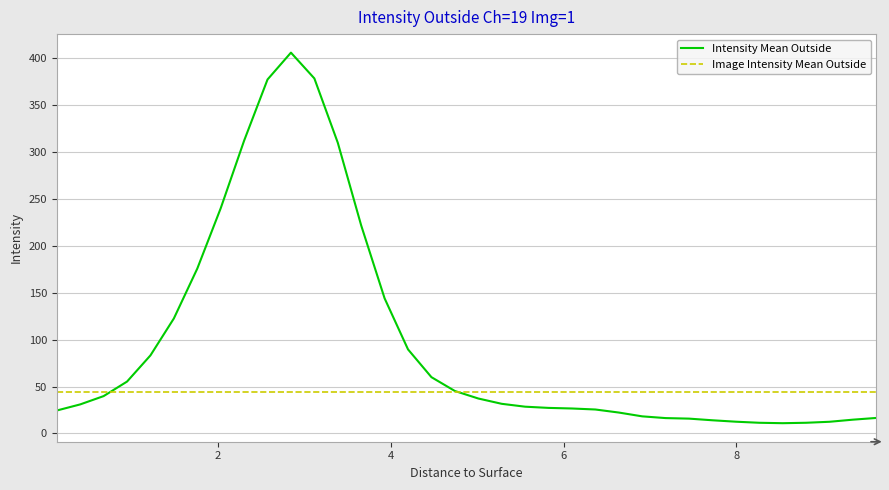

List the series in order of their overall mean, lowest first.

Image Intensity Mean Outside, Intensity Mean Outside